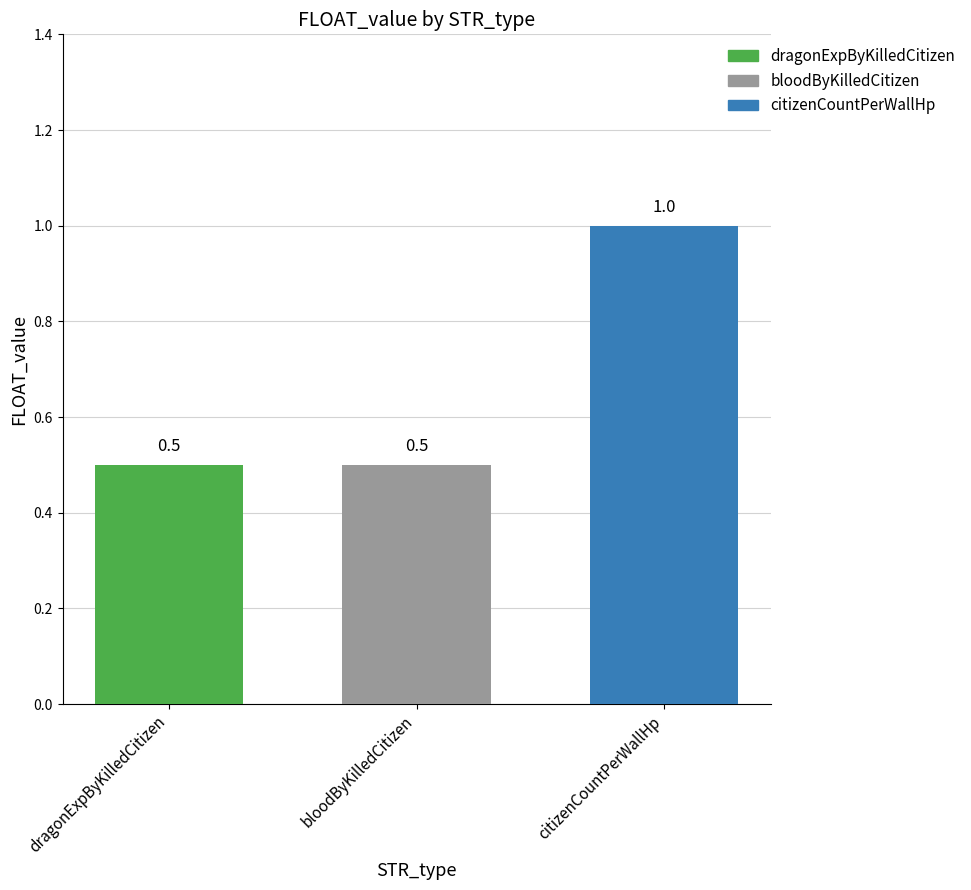

What is the label of the 1st bar from the left?

dragonExpByKilledCitizen